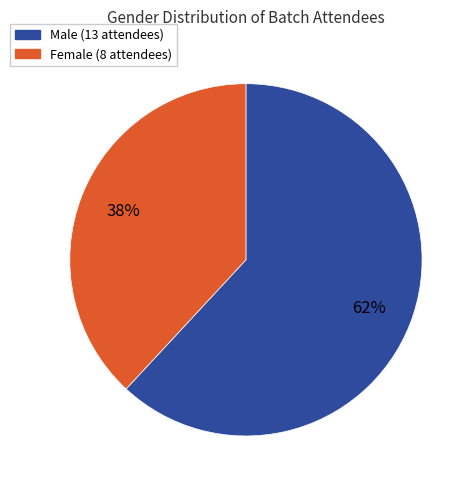

Which category has the biggest portion of the pie?

Male